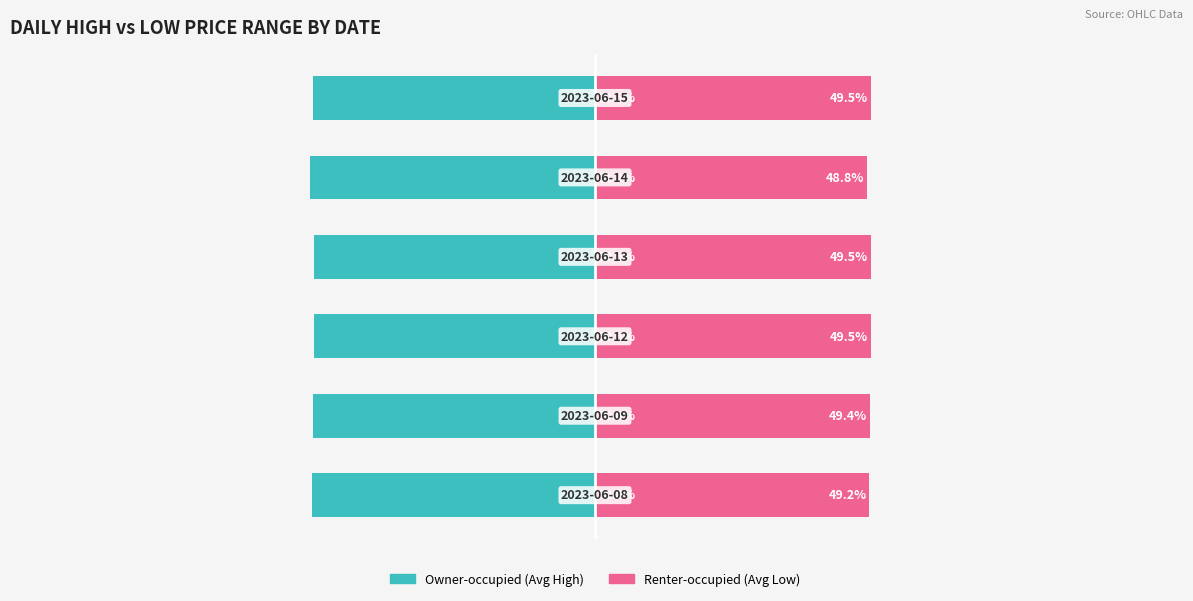

What is the highest value of the Renter-occupied (Avg Low) series?

49.5